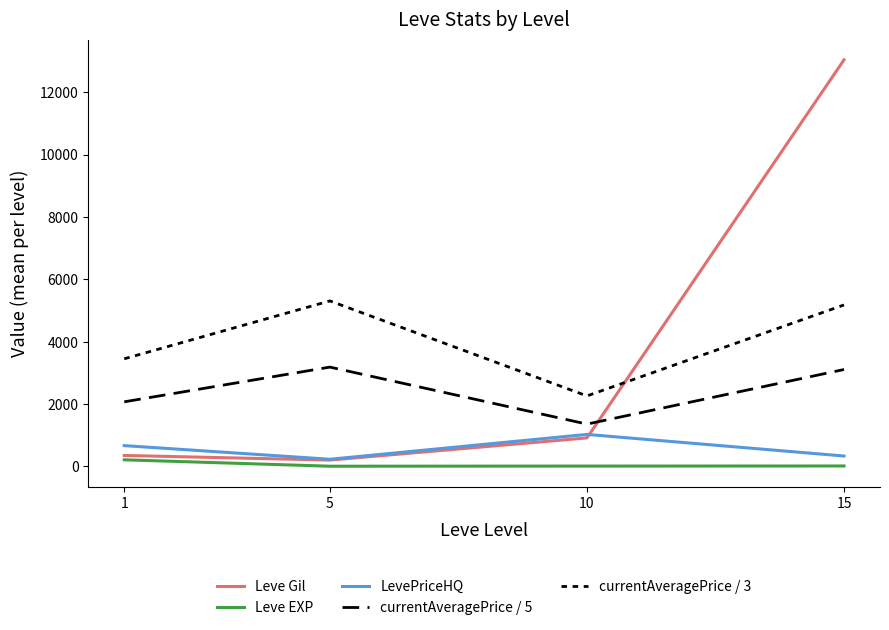

Reading left to right, what are all the values shown in this chart?

Leve Gil: 349.8	201.7	913.3	13040.0
Leve EXP: 210.7	4.8	9.5	12.7
LevePriceHQ: 665.7	228.0	1025.0	331.8
currentAveragePrice / 5: 2070.3	3184.4	1355.6	3106.8
currentAveragePrice / 3: 3450.5	5307.3	2259.4	5178.1